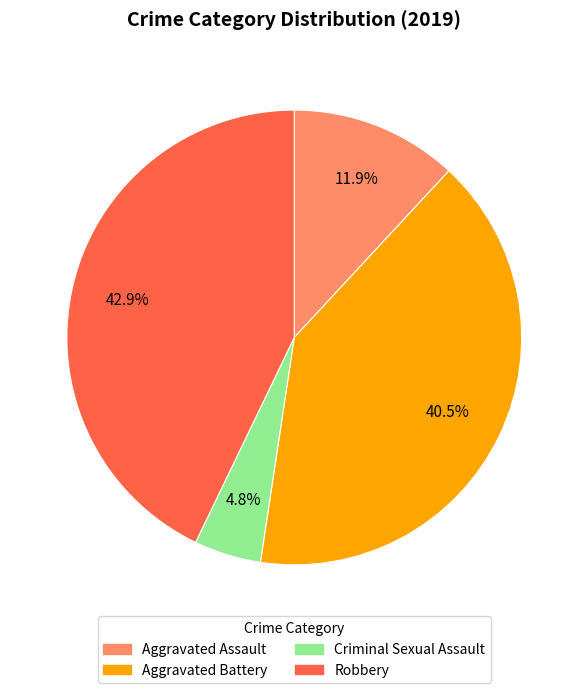

To the nearest percent, what portion does Criminal Sexual Assault represent?

5%